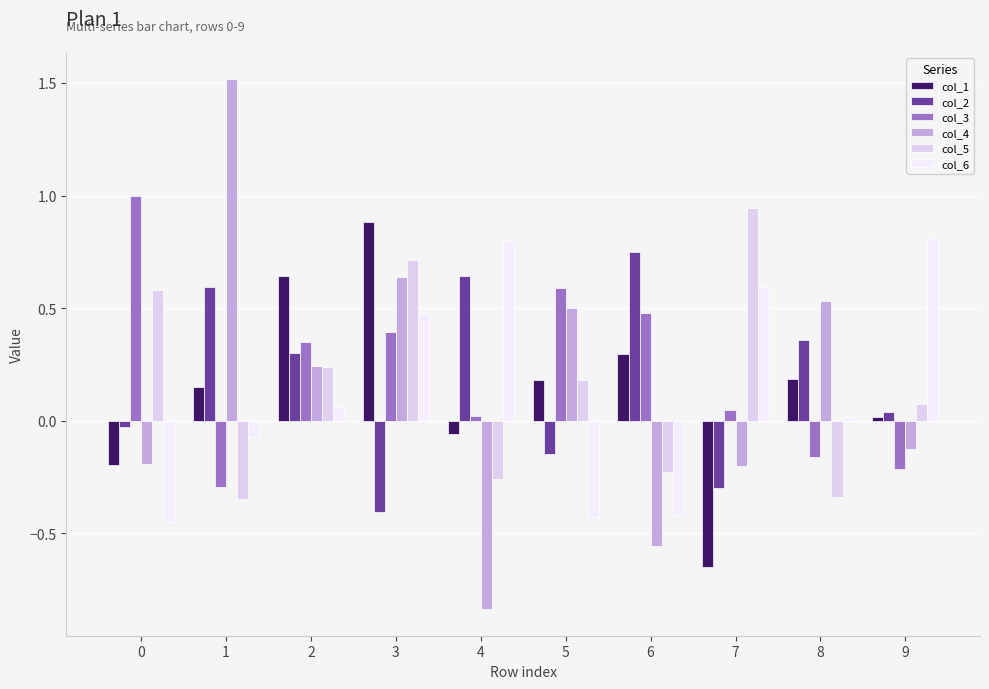

How many values in col_4 are above zero?

5